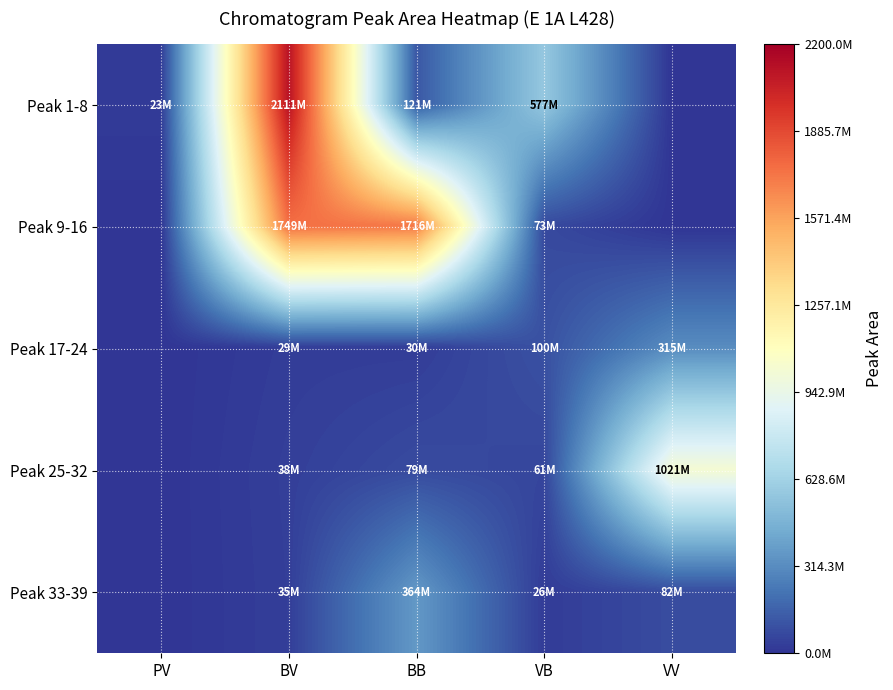

At which category is the sum across all series the highest?

BV